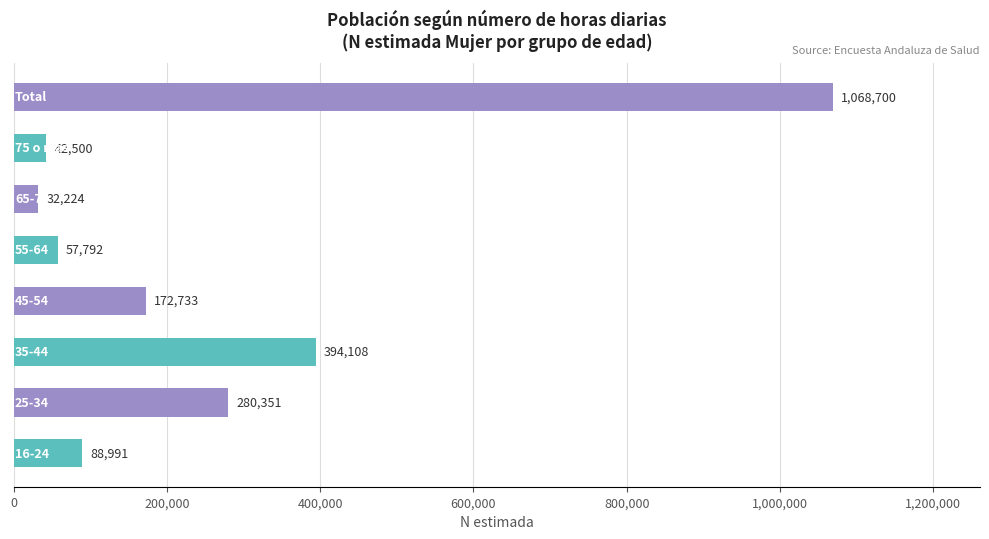

What is the smallest value displayed?

32224